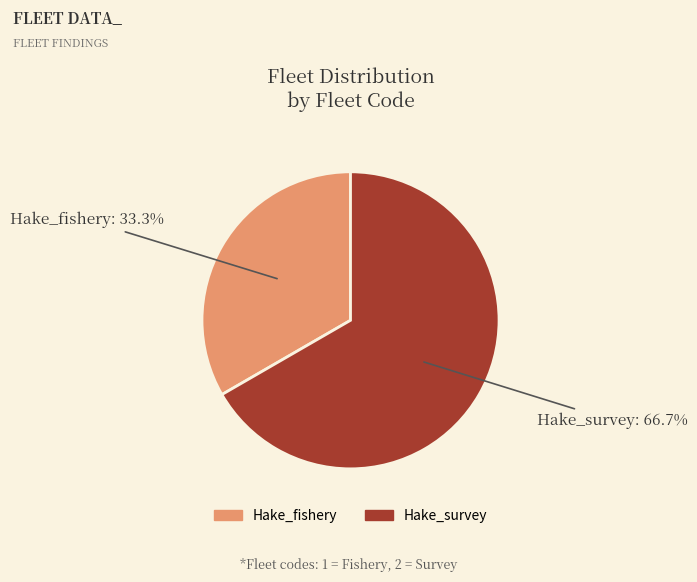

Is there any slice that represents more than half of the pie?

Yes